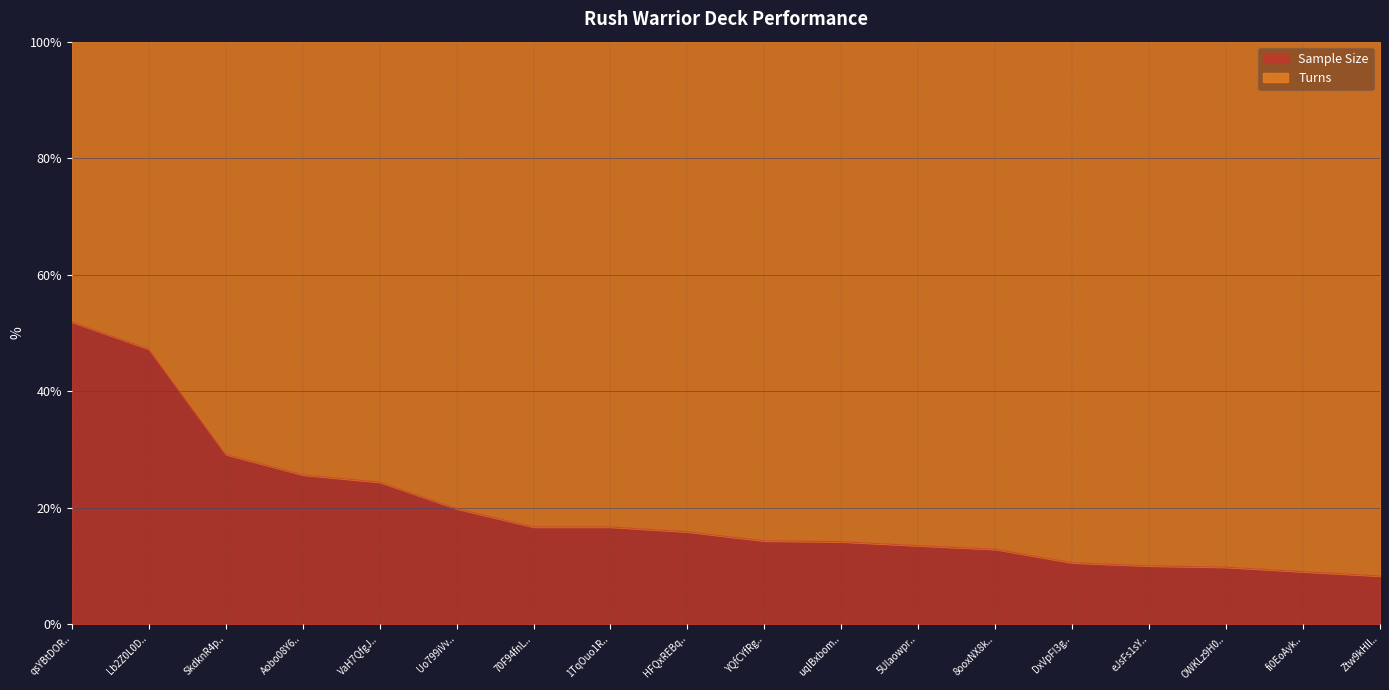

Is it true that Sample Size equals 21.5 at YQfCYfRg..?

False